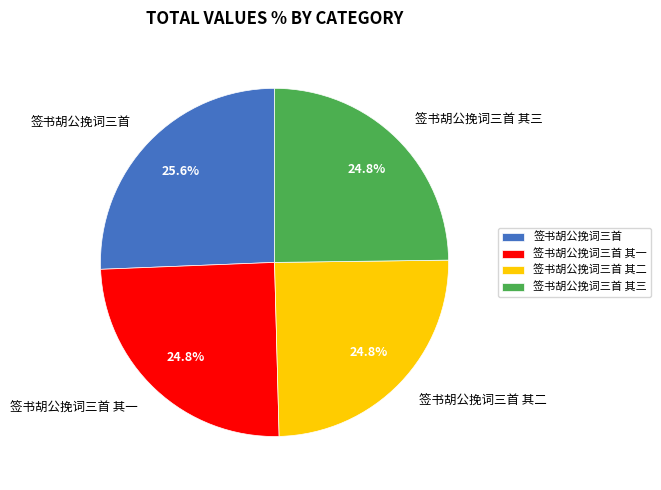

Is it true that 签书胡公挽词三首 is 26% of the pie?

True